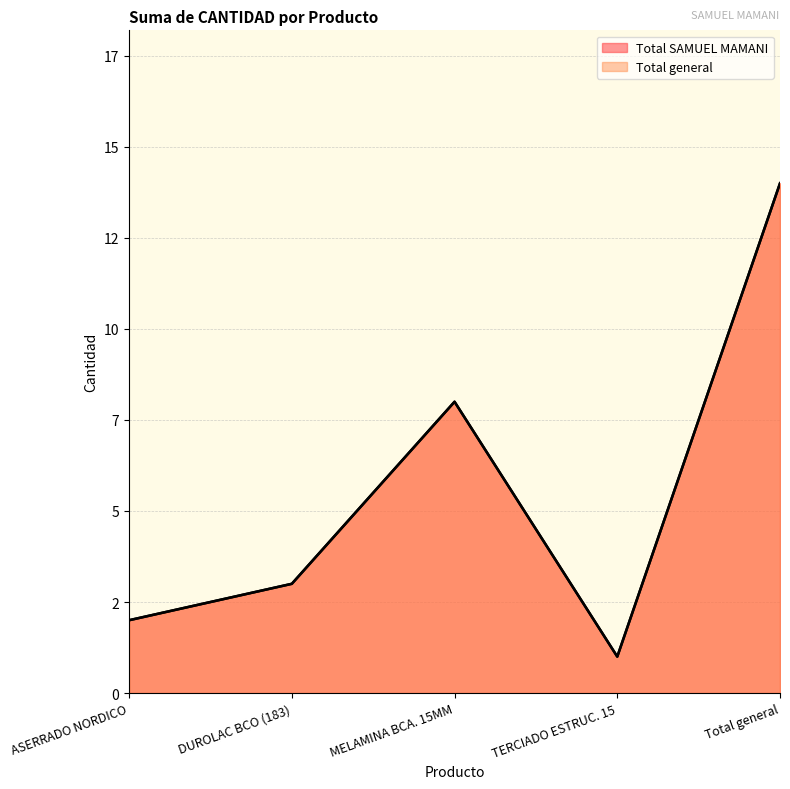

What is the minimum value for Total general?

1